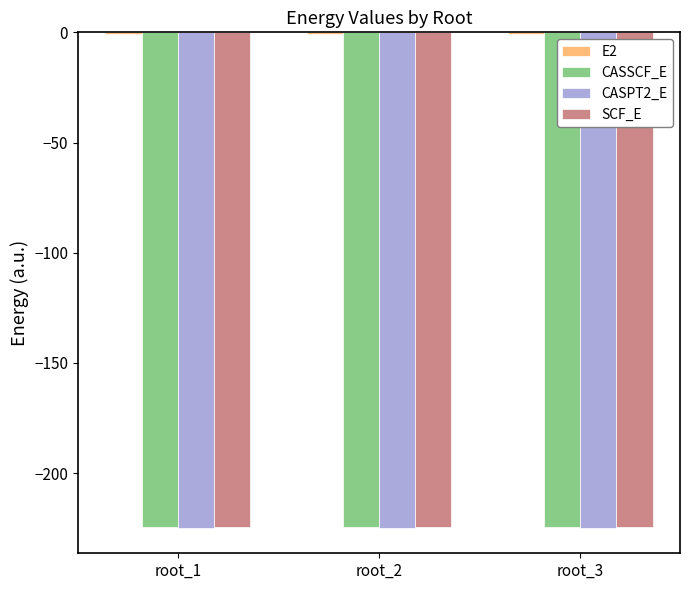

The value of SCF_E at root_1 is -224.4. True or false?

True